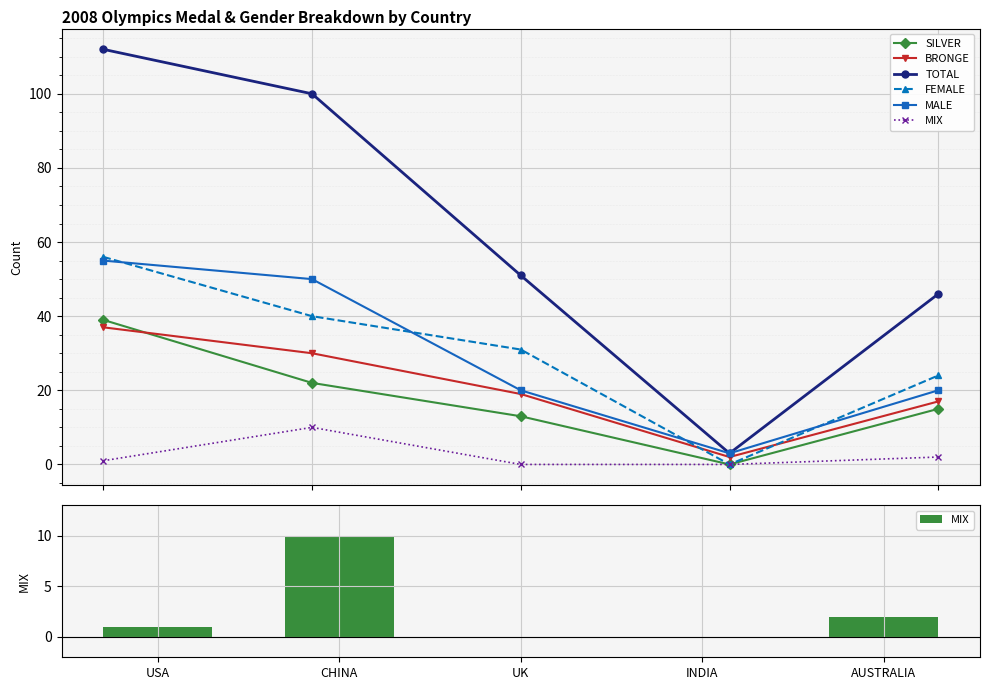

What is the sum of all BRONGE values?

105